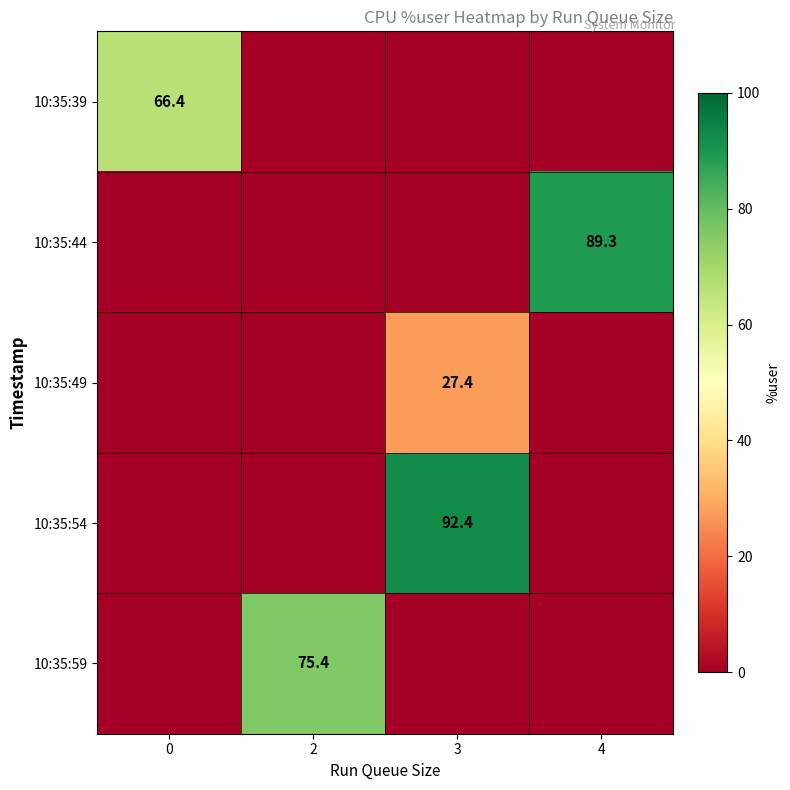

The value of 10:35:49 at 3 is 27.4. True or false?

True